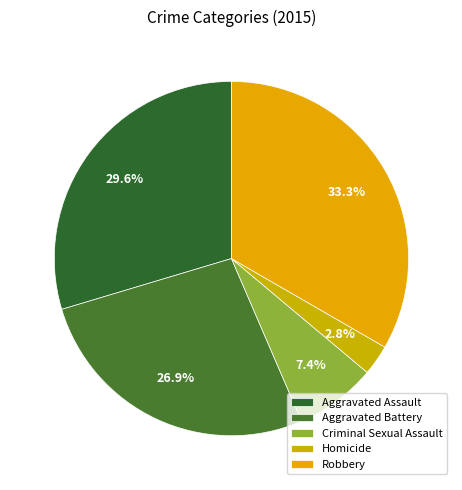

What percentage is the Aggravated Battery slice, to the nearest percent?

27%